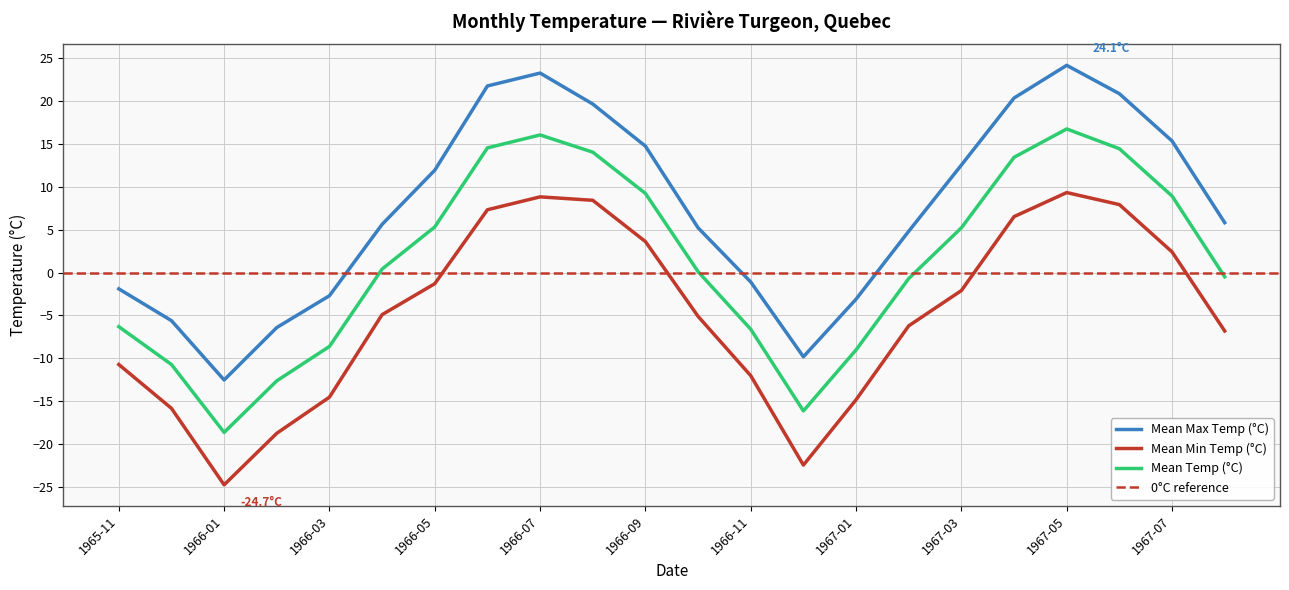

At which category does the chart reach its peak across all series?

1967-05